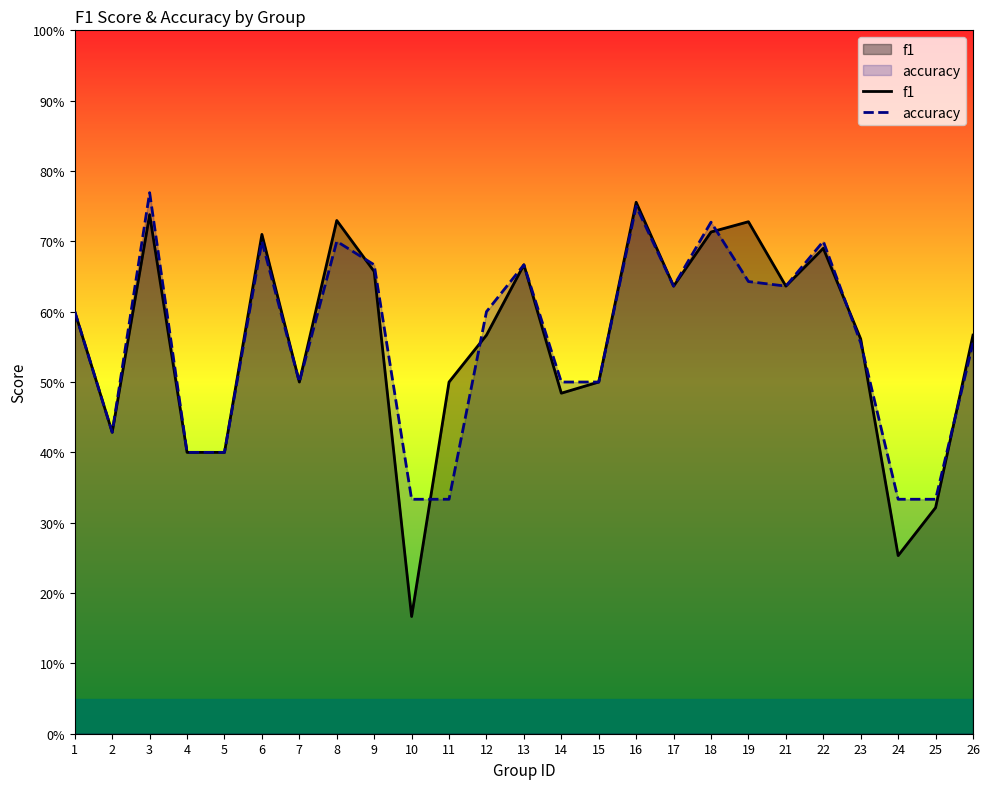

What is the value of the accuracy point at the 25th from the left?

0.6